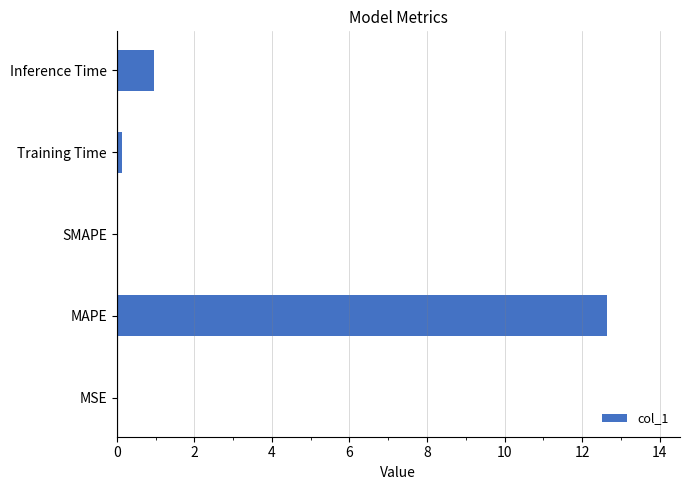

Which has a higher value, MAPE or SMAPE?

MAPE